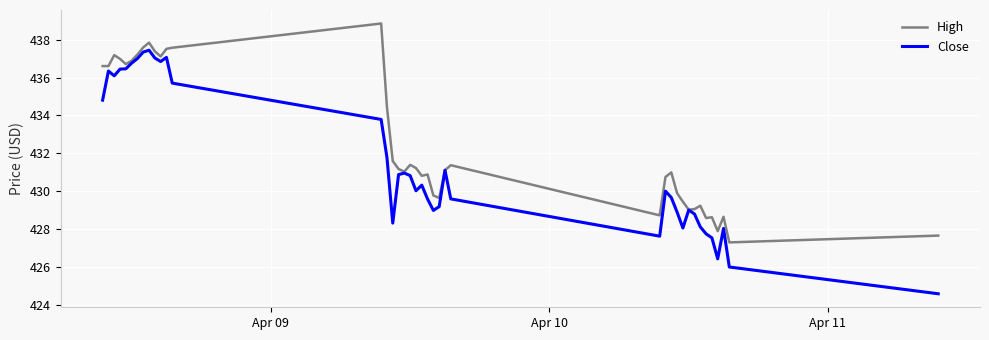

What is the smallest value displayed?

424.6